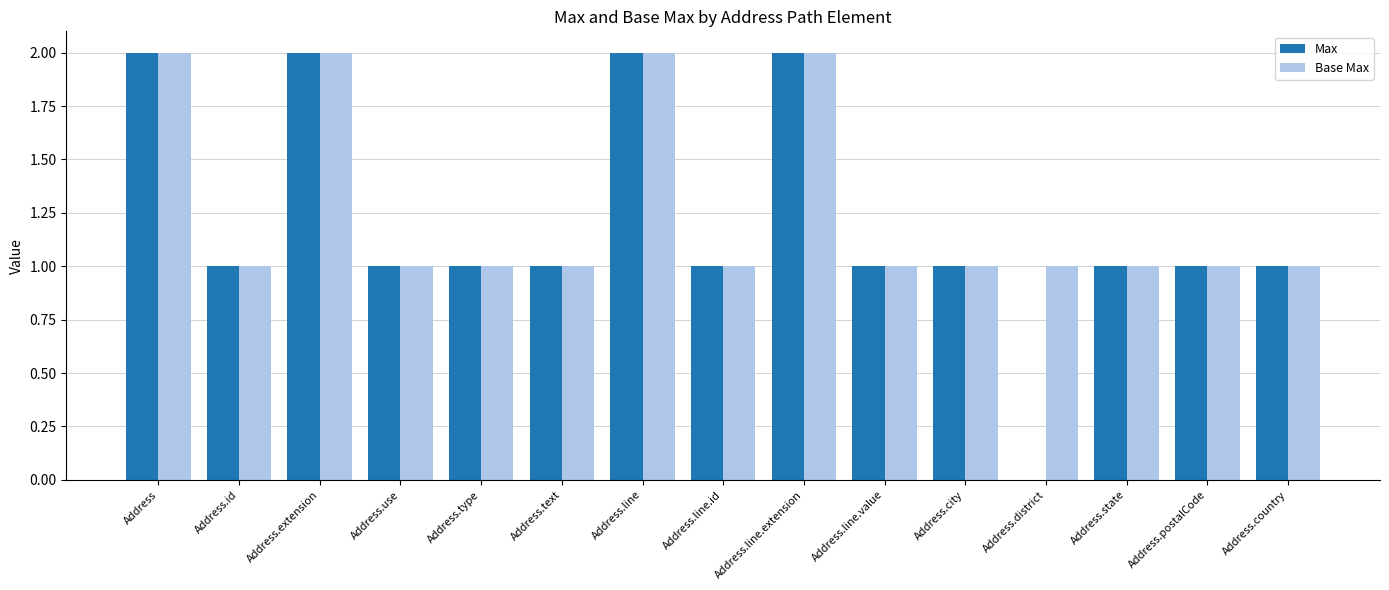

What is the sum of the Max values at Address.state and Address.line?

3